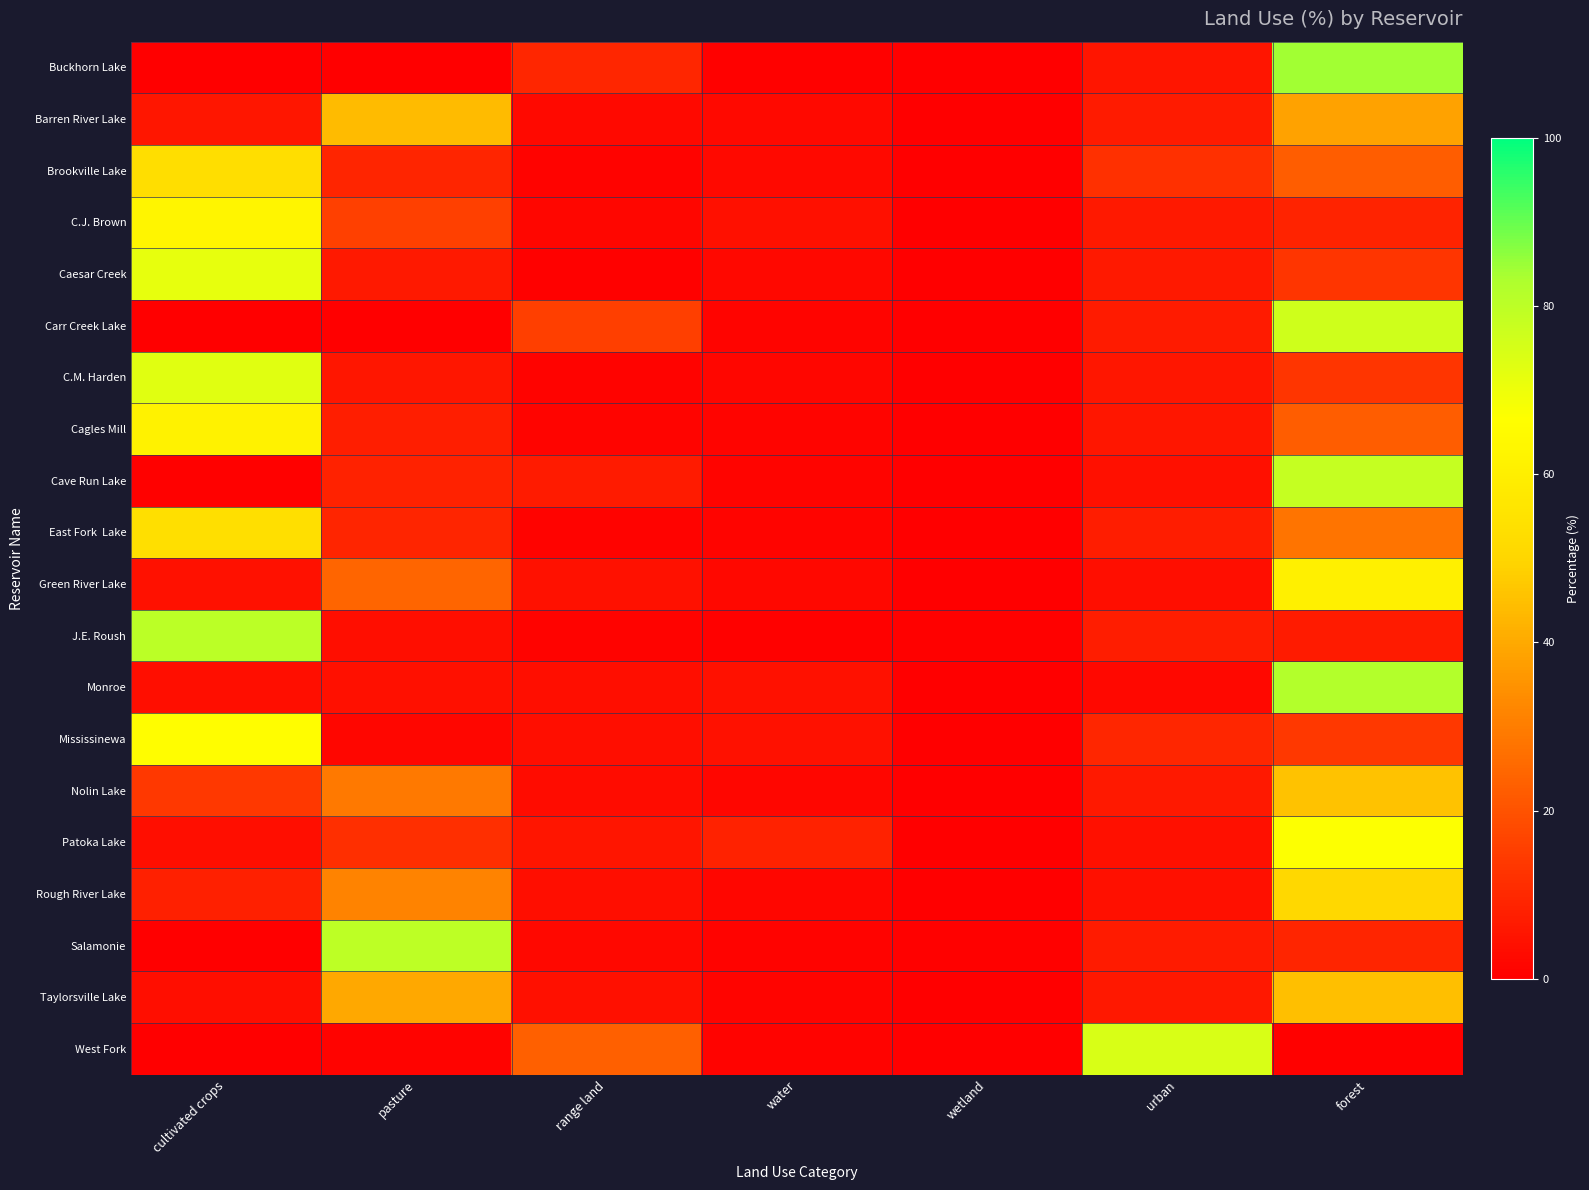

Which has a higher value, urban or water?

urban